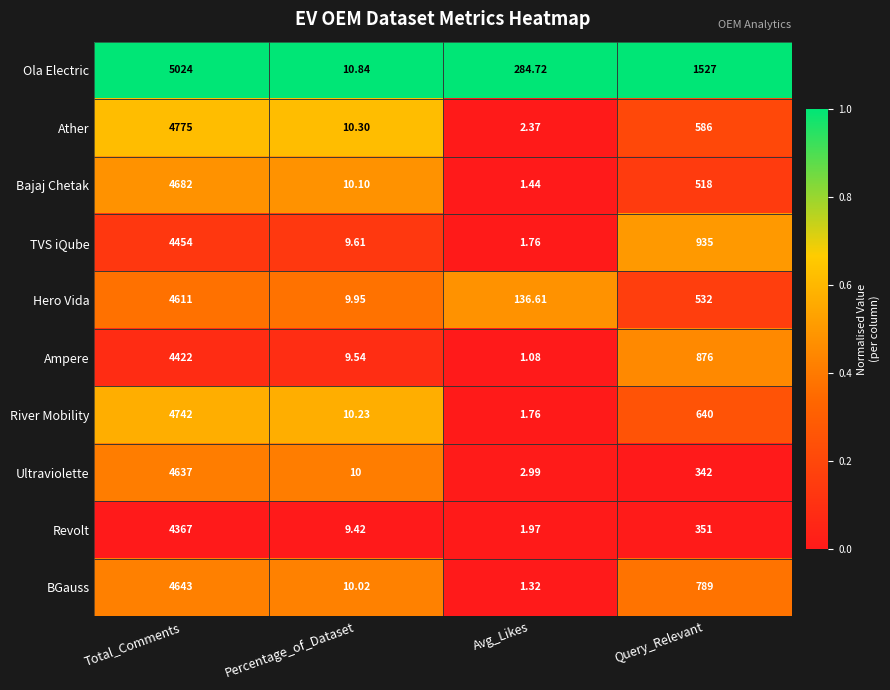

Which series has the widest spread of values?

Ola Electric